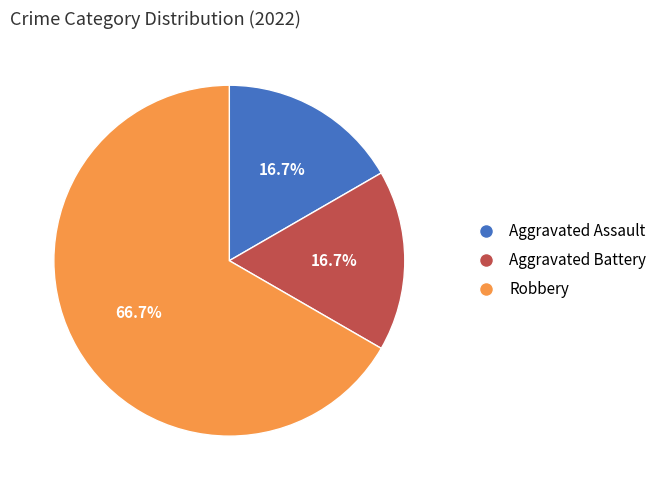

To the nearest percent, what percentage of the pie is Robbery?

67%